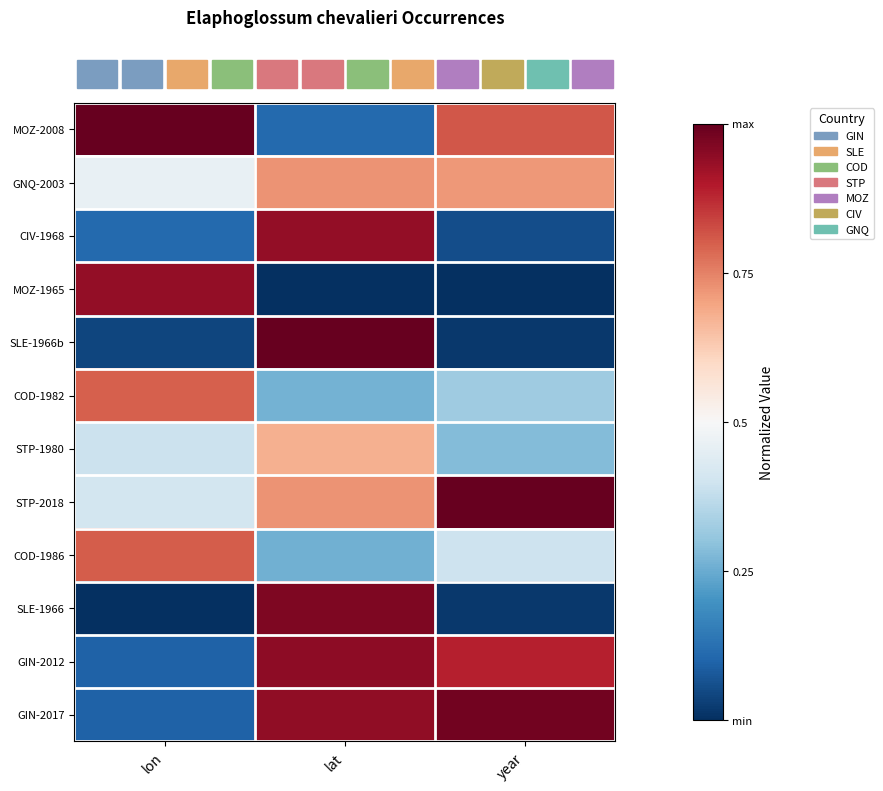

Reading left to right, list all the values displayed in this chart.

row_0: lon=0.1	lat=0.9	year=1.0
row_1: lon=0.1	lat=0.9	year=0.9
row_2: lon=0.0	lat=1.0	year=0.0
row_3: lon=0.8	lat=0.3	year=0.4
row_4: lon=0.4	lat=0.7	year=1.0
row_5: lon=0.4	lat=0.7	year=0.3
row_6: lon=0.8	lat=0.3	year=0.3
row_7: lon=0.0	lat=1.0	year=0.0
row_8: lon=0.9	lat=0.0	year=0.0
row_9: lon=0.1	lat=0.9	year=0.1
row_10: lon=0.5	lat=0.7	year=0.7
row_11: lon=1.0	lat=0.1	year=0.8